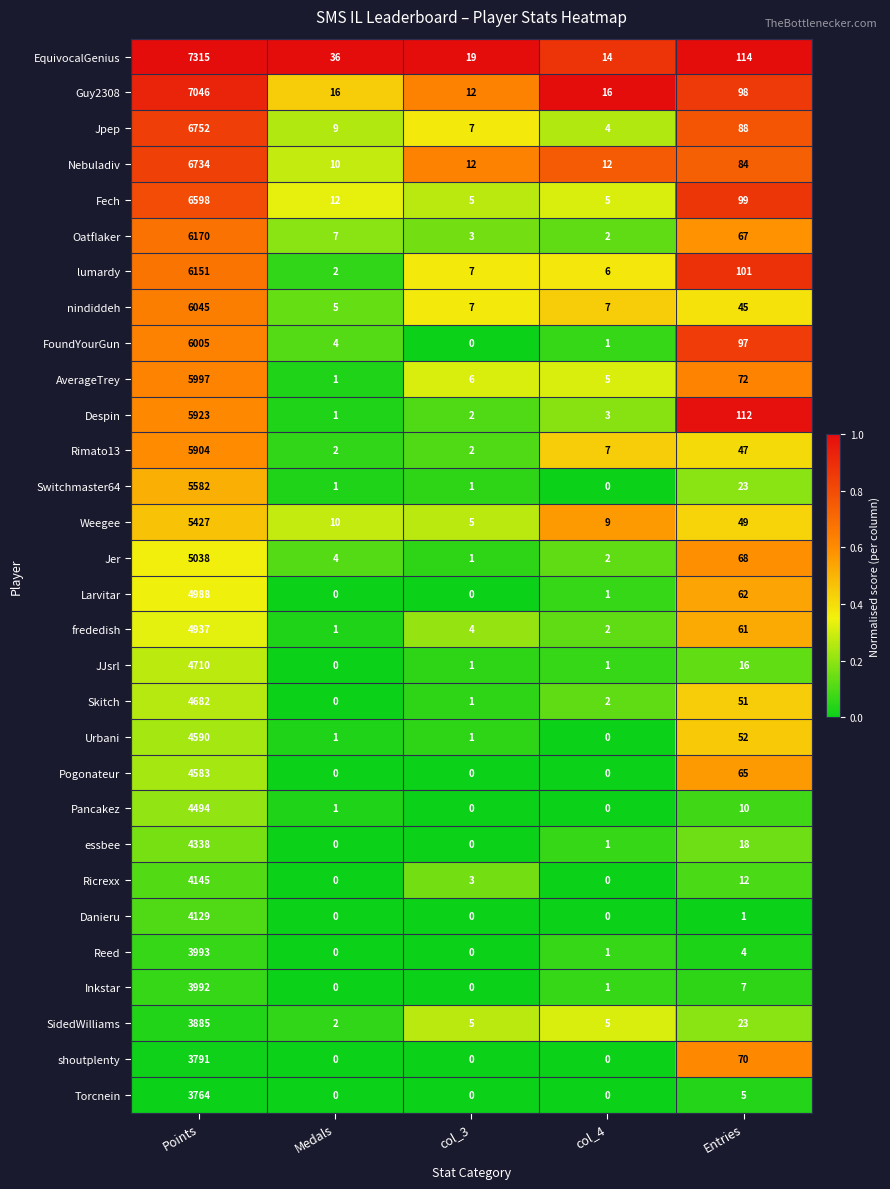

List the series in order of their peak value, lowest first.

Torcnein, shoutplenty, SidedWilliams, Inkstar, Reed, Danieru, Ricrexx, essbee, Pancakez, Pogonateur, Urbani, Skitch, JJsrl, frededish, Larvitar, Jer, Weegee, Switchmaster64, Rimato13, Despin, AverageTrey, FoundYourGun, nindiddeh, lumardy, Oatflaker, Fech, Nebuladiv, Jpep, Guy2308, EquivocalGenius